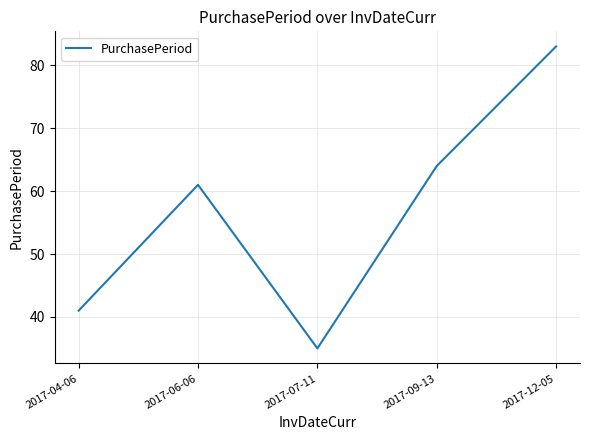

List the labels in order of value, largest first.

2017-12-05, 2017-09-13, 2017-06-06, 2017-04-06, 2017-07-11